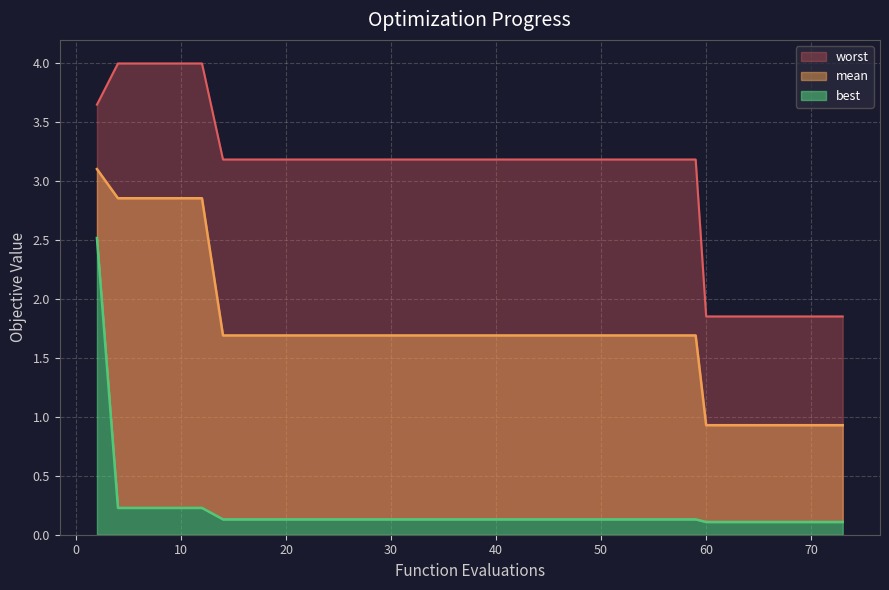

What is the minimum value shown in the chart?

0.1